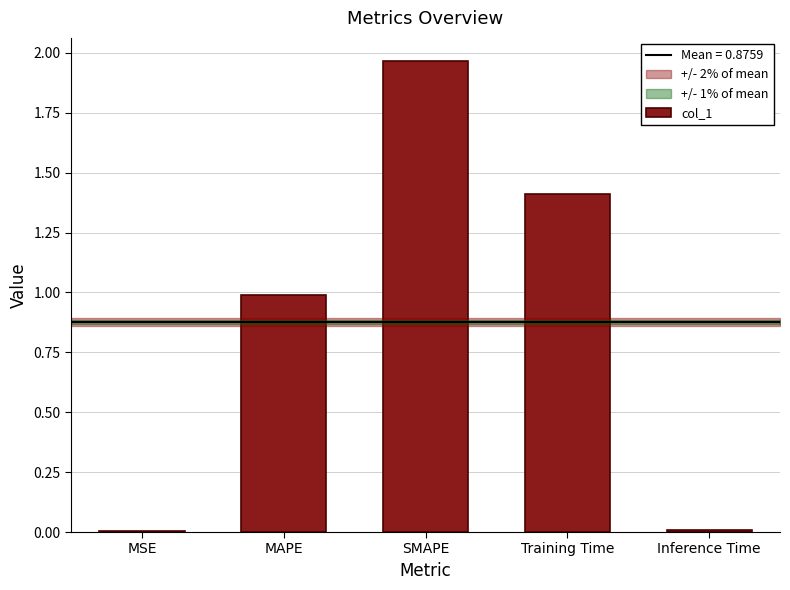

Which label corresponds to the largest value in the chart?

SMAPE